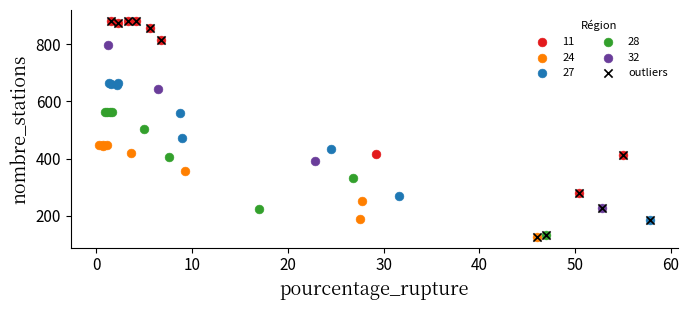

Which series has the largest Y range (max minus min)?

outliers